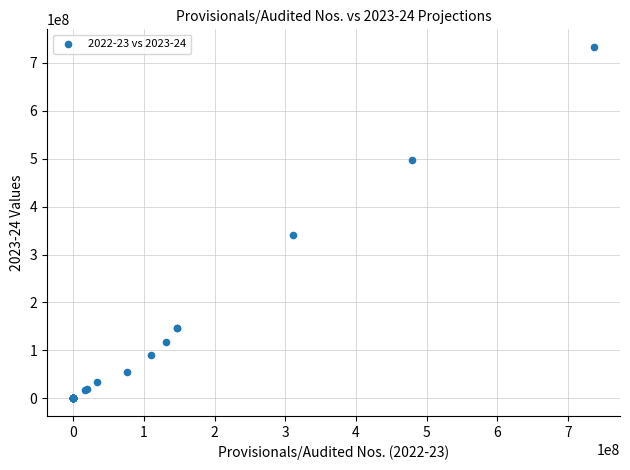

What Y value in the scatter plot is closest to 366398613?

341413079.1